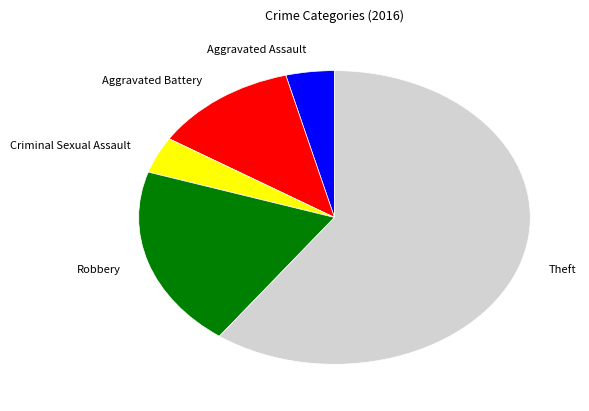

Does any single category account for the majority?

Yes